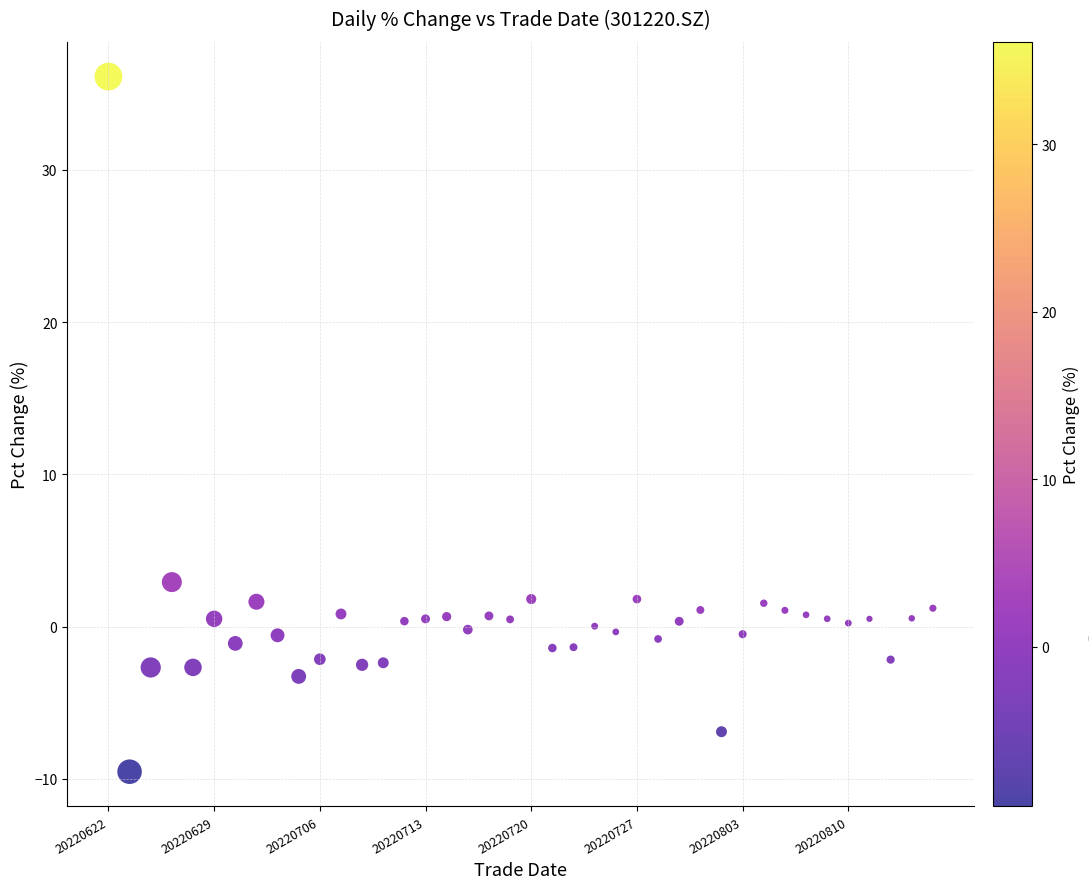

What Y value in the scatter plot is closest to 13?

2.9